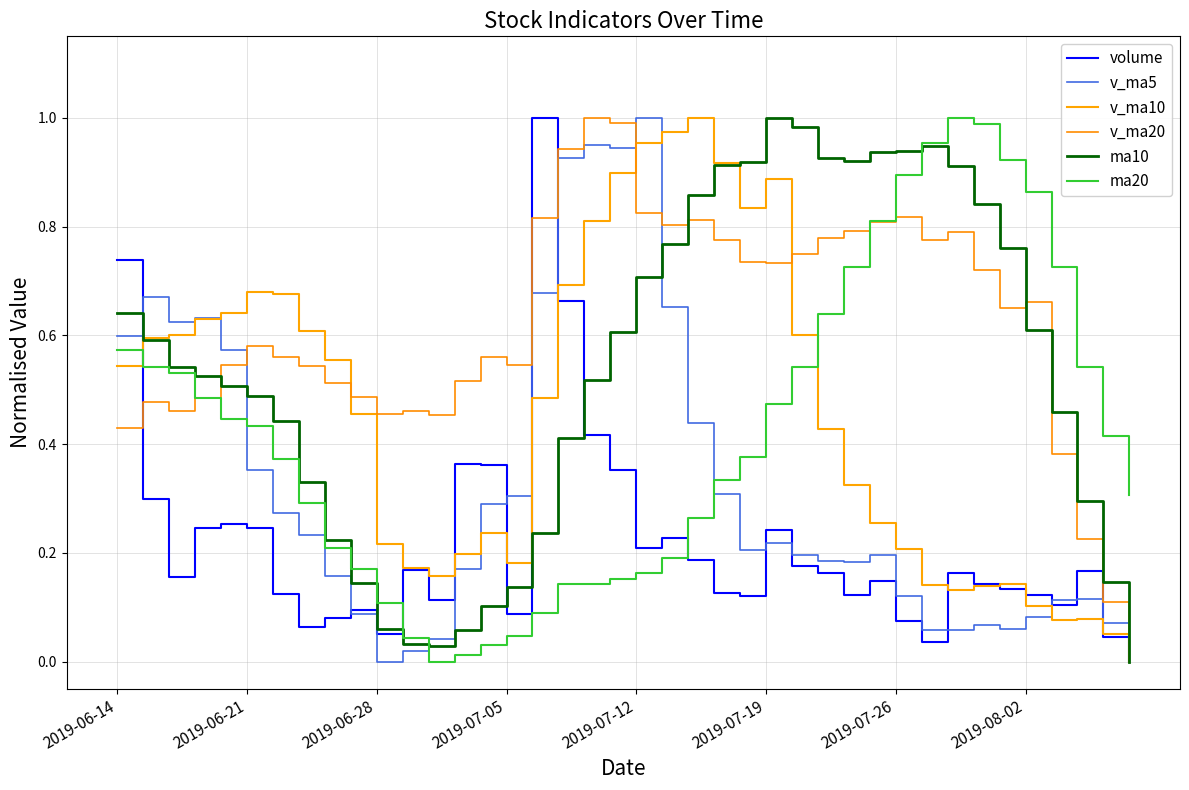

Is this an area chart (filled region under the line)?

No